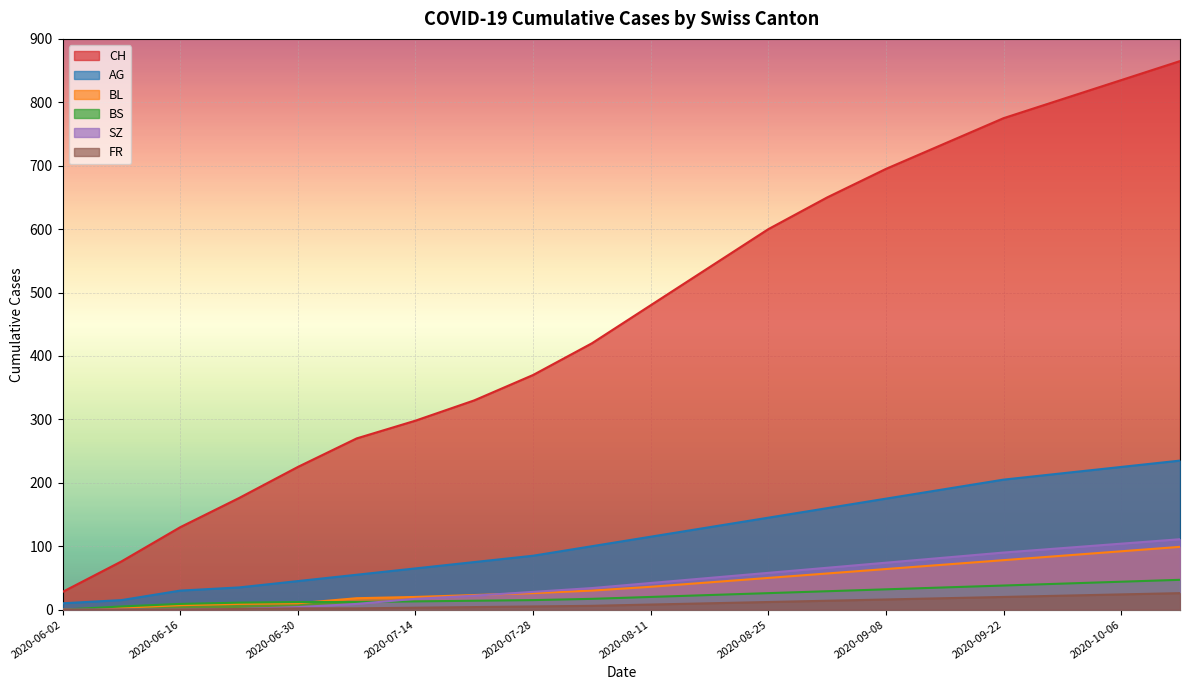

The SZ series shows 58 at 2020-08-25. True or false?

True